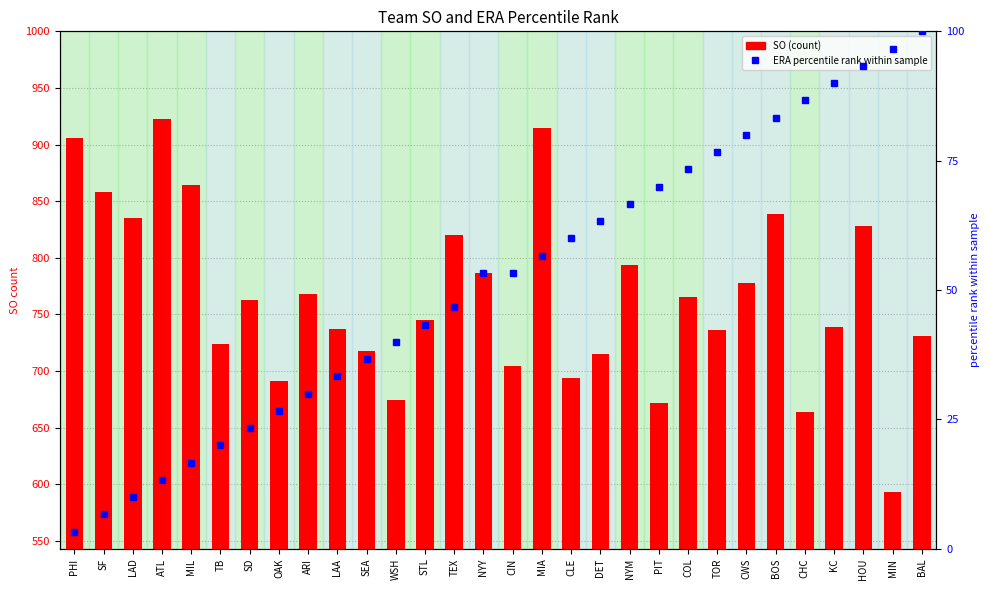

How many distinct data groups are displayed?

2